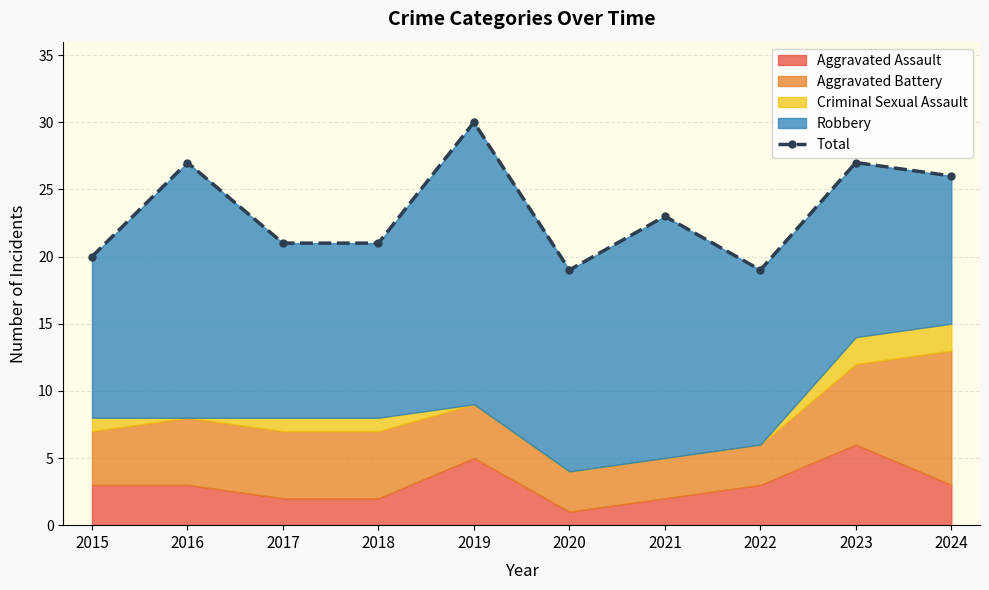

Rank the categories by value from highest to lowest.

2019, 2016, 2023, 2024, 2021, 2017, 2018, 2015, 2020, 2022